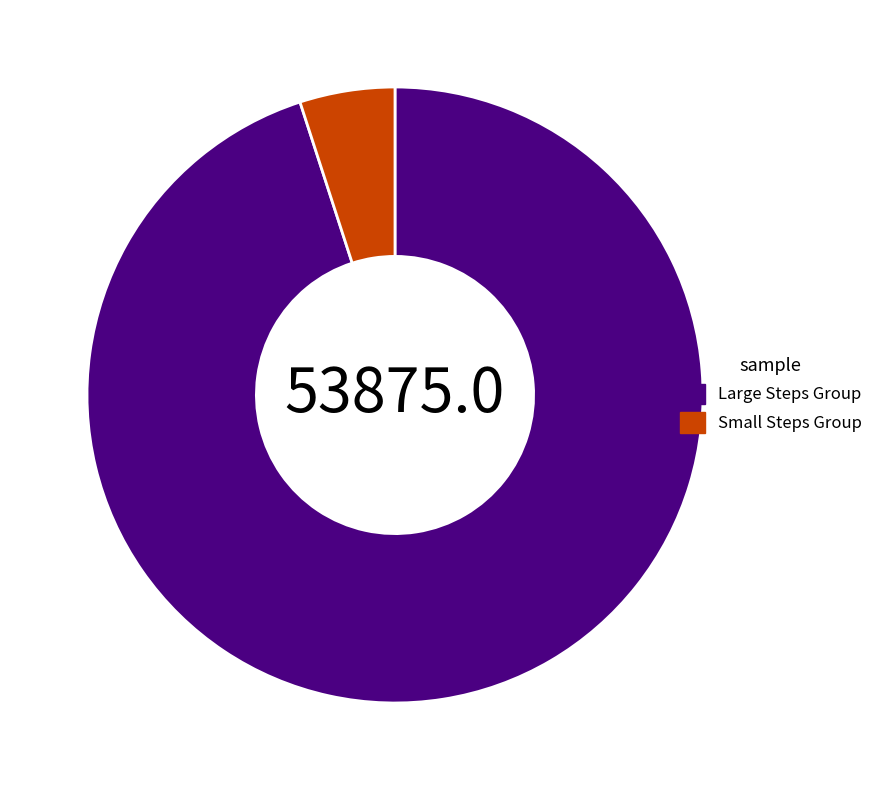

Which category has the smallest portion of the pie?

Small Steps Group